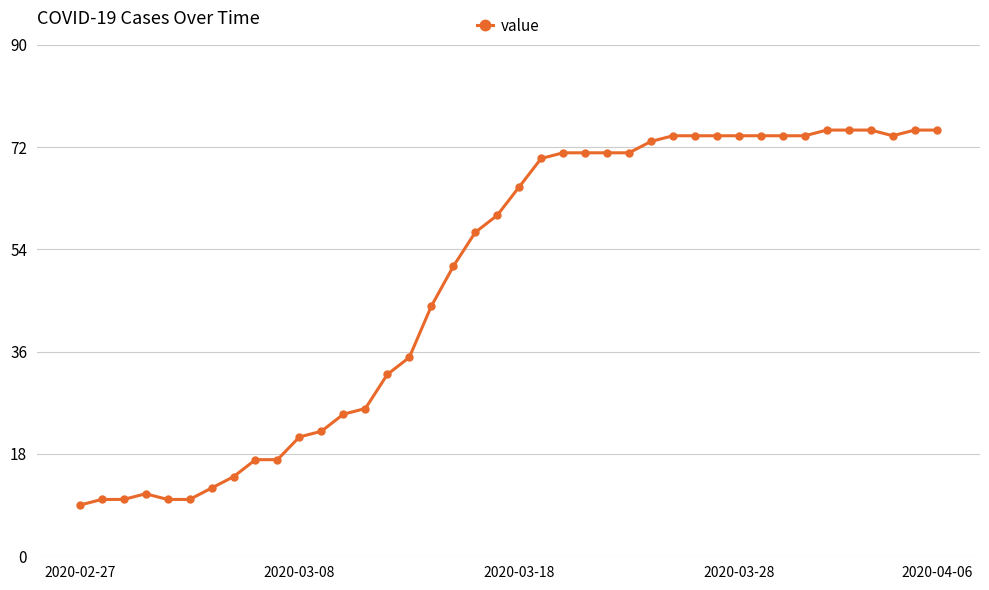

What is the maximum value shown in the chart?

75